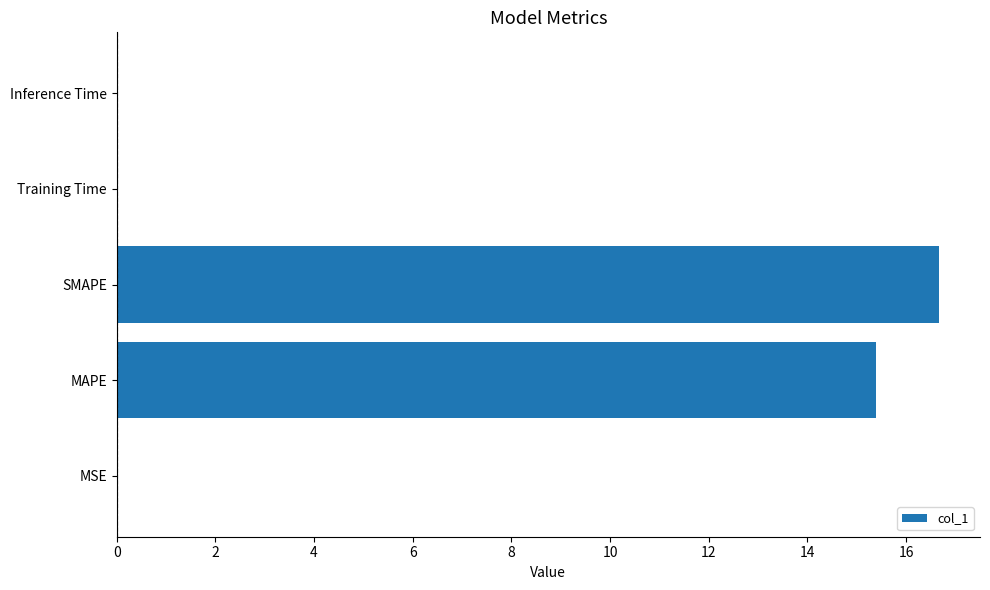

The value at Inference Time is 0.0. True or false?

True